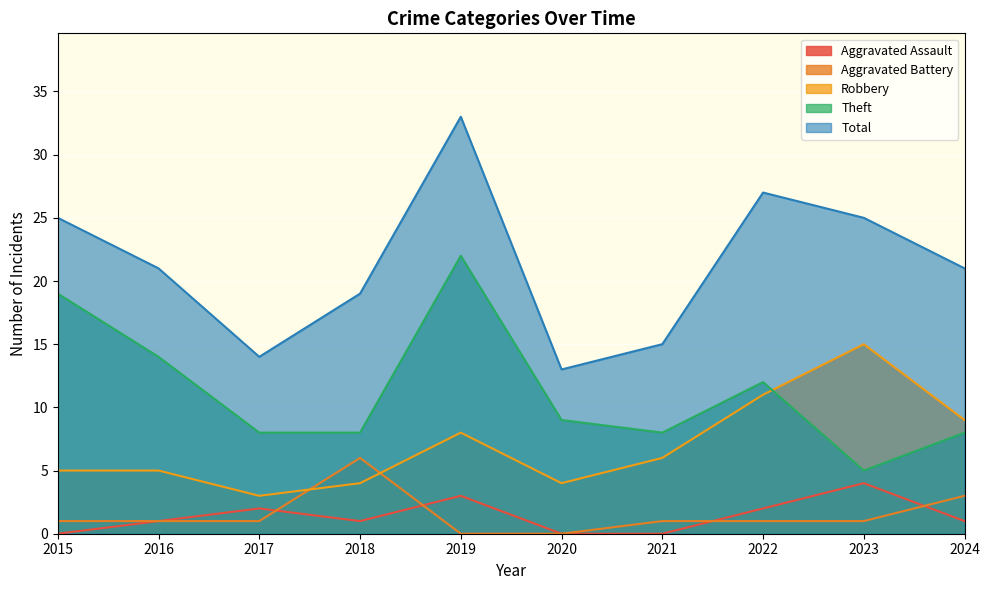

Is it true that Theft equals 8 at 2021?

True